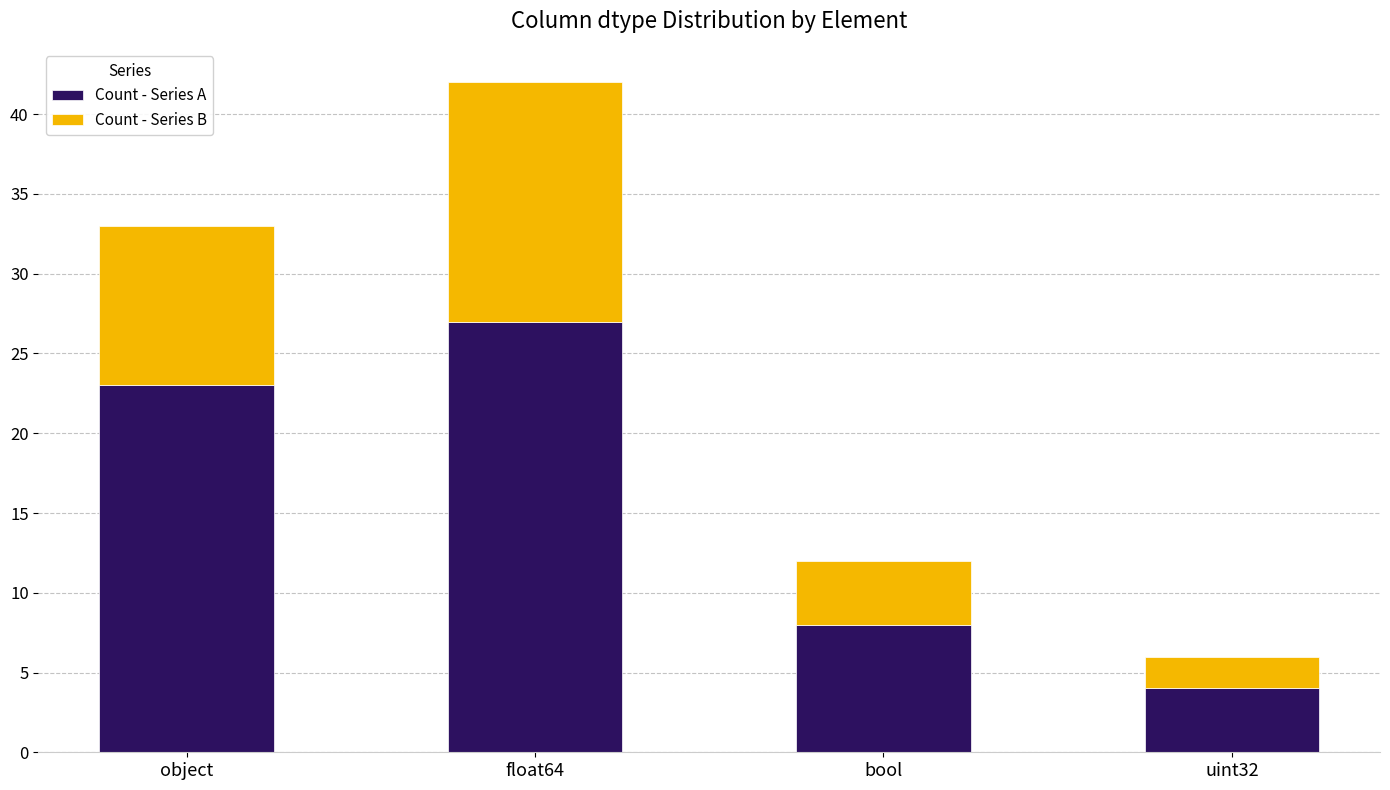

Reading right to left, what are the values for Count - Series A?

4	8	27	23